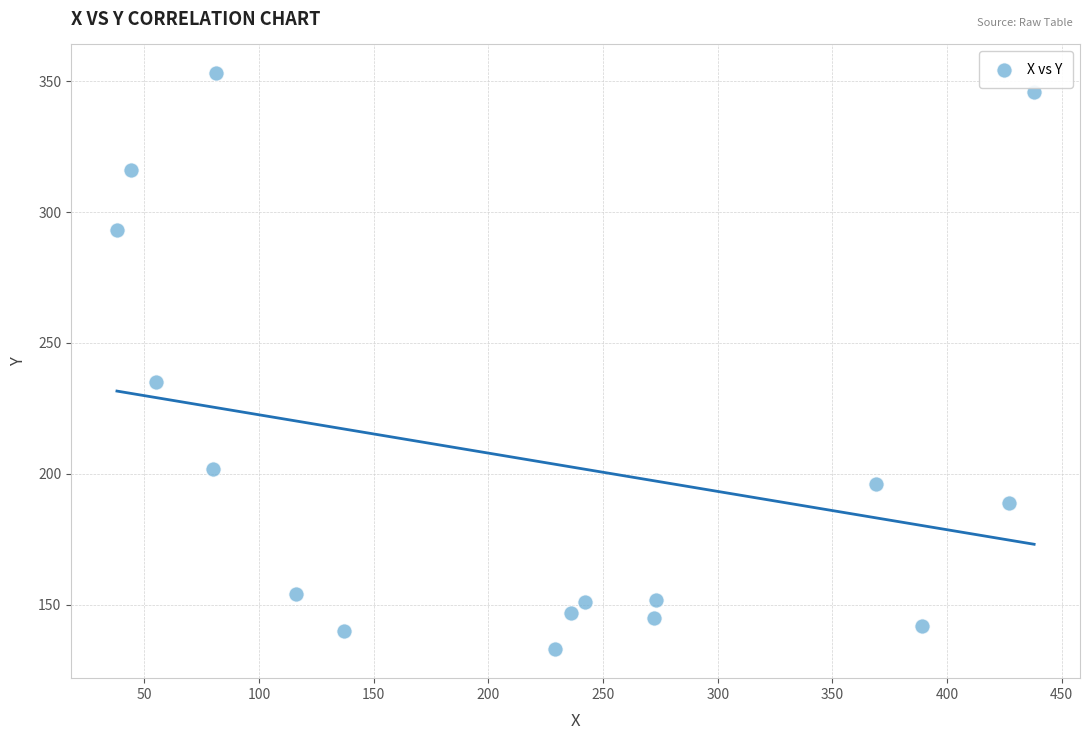

What is the range of X values (max minus min)?

400